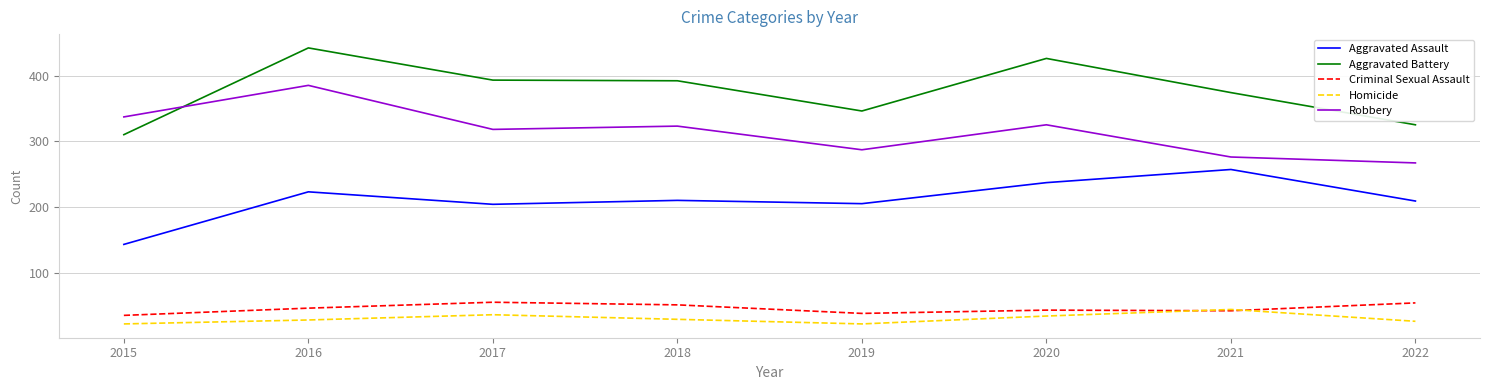

At which label does Aggravated Battery reach its peak?

2016